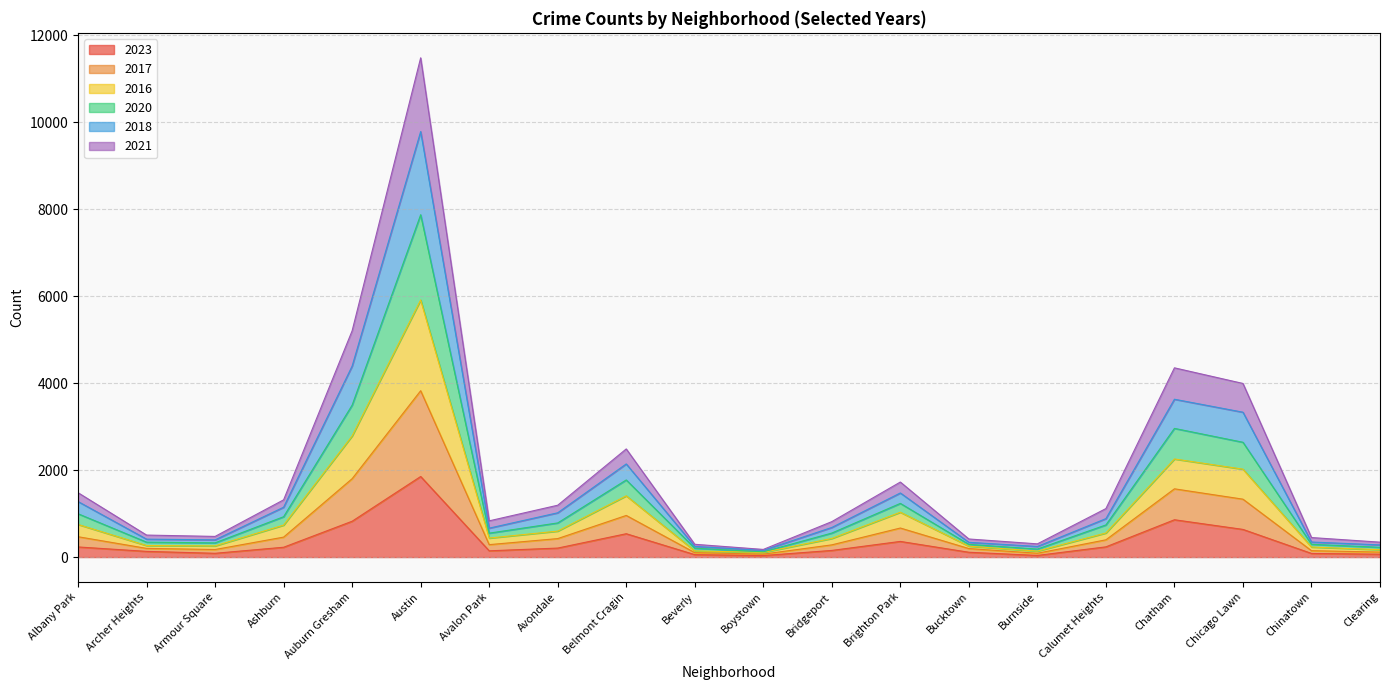

Which category has the highest value in the 2023 series?

Austin